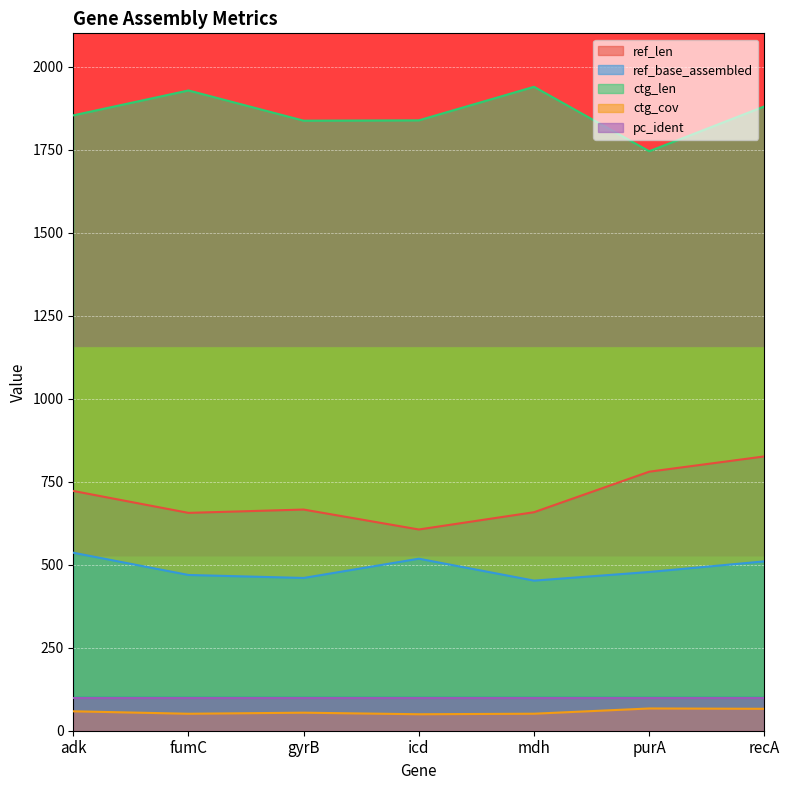

What are all the series names shown in the legend?

ref_len, ref_base_assembled, ctg_len, ctg_cov, pc_ident